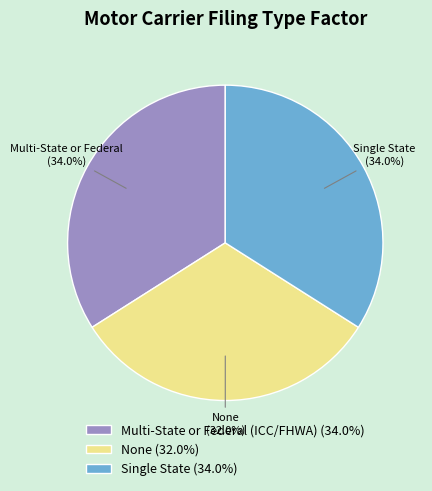

Does Multi-State or Federal (ICC/FHWA) (34.0%) account for over 50% of the chart?

No